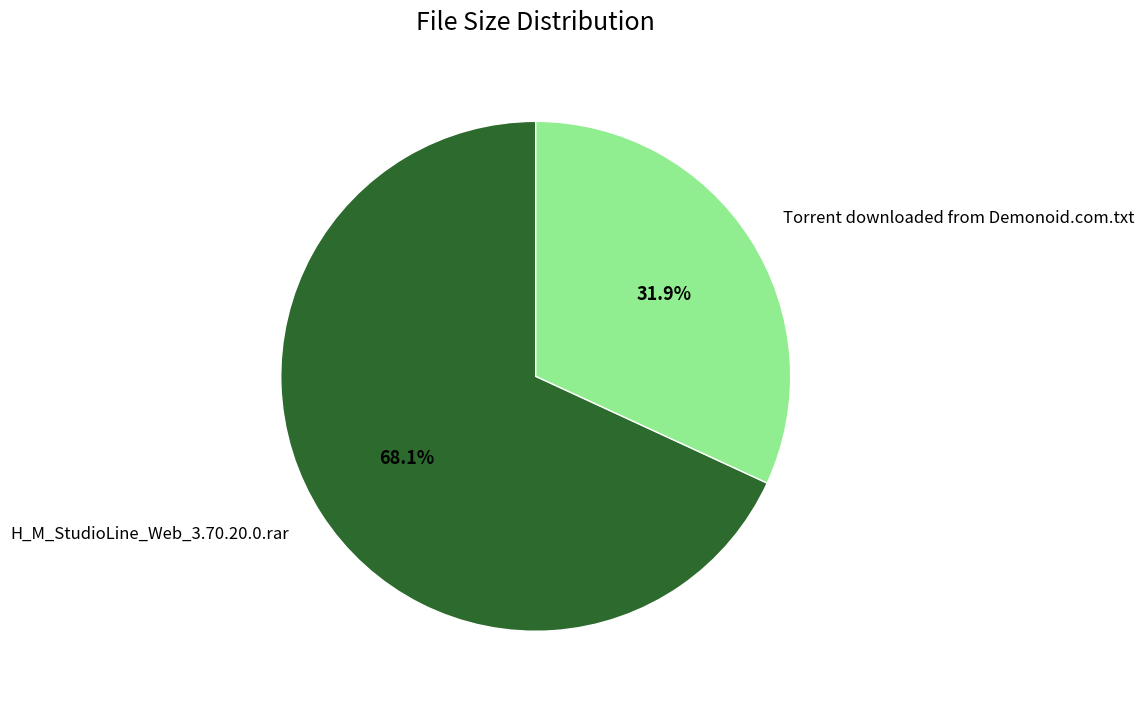

How many segments does this pie chart have?

2